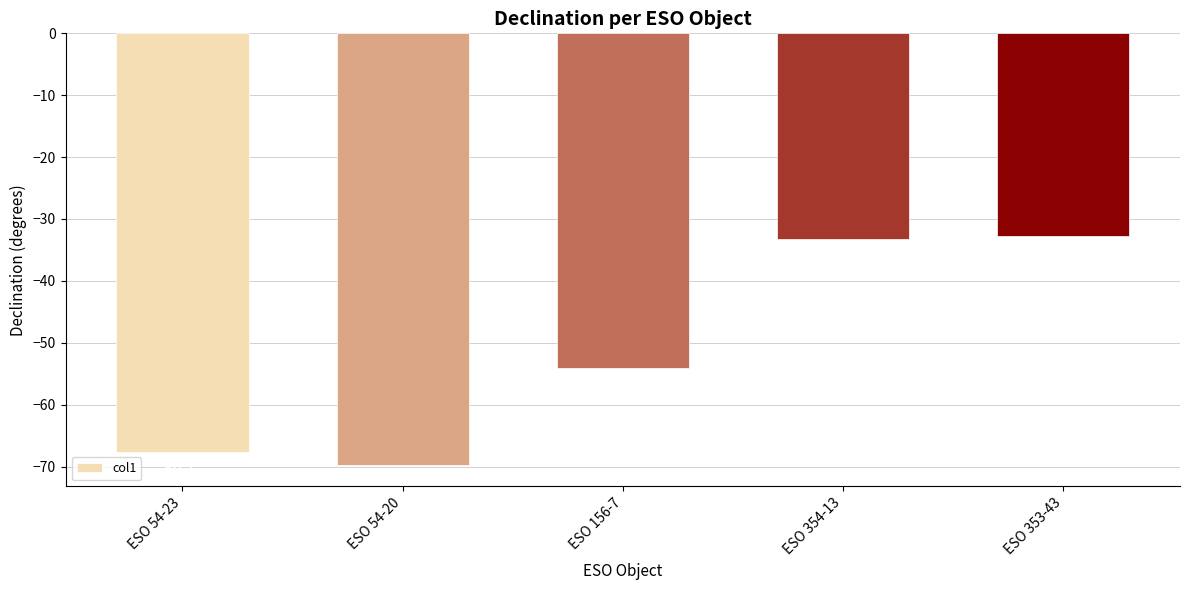

At which label is the value closest to -51?

ESO 156-7